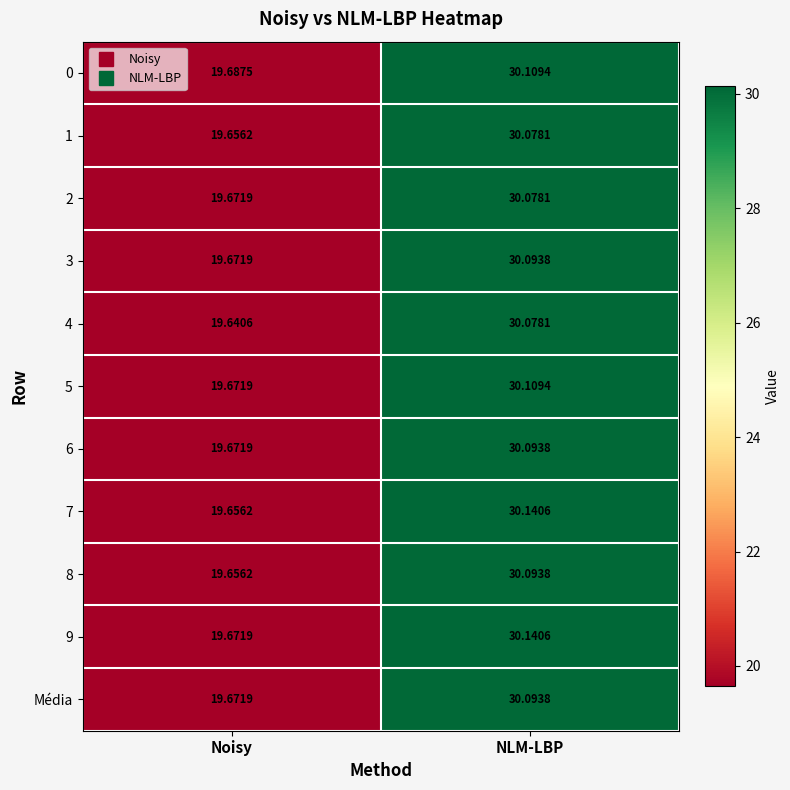

Which series has the widest spread of values?

7